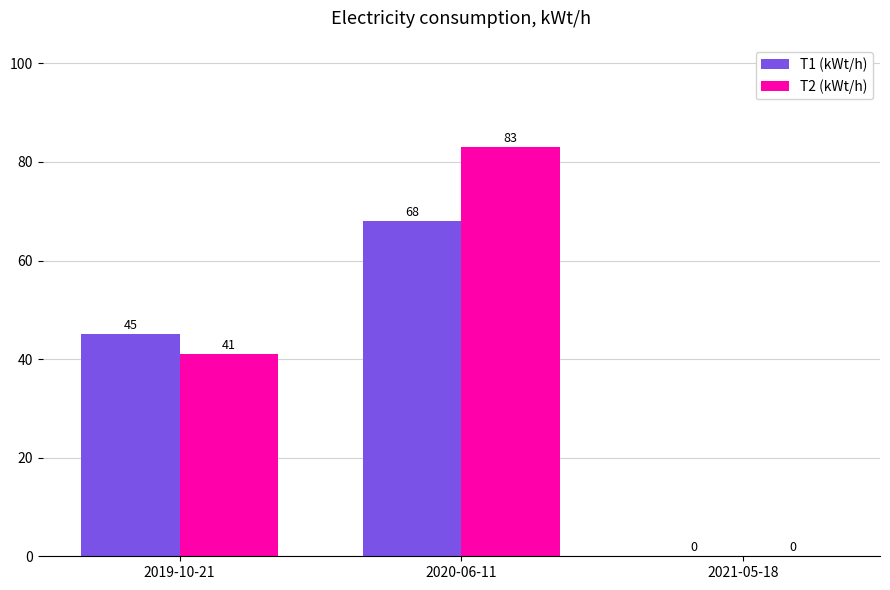

Are the bars grouped side by side (vs. stacked)?

Yes